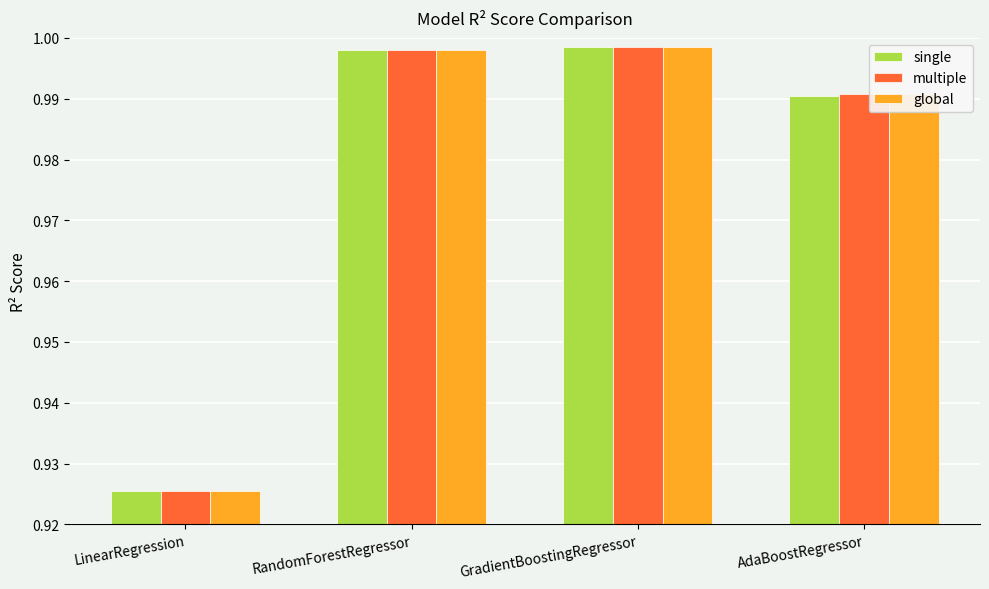

Are the bars horizontal?

No